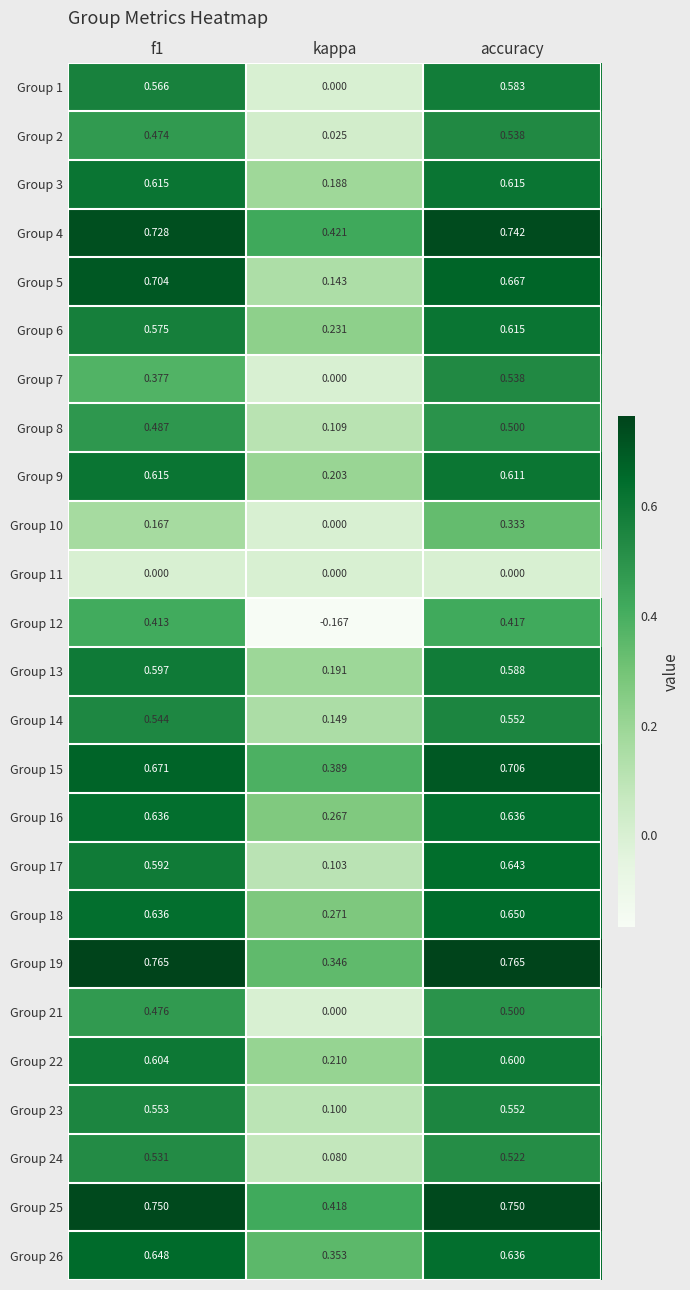

Which category has the lowest value in the Group 25 series?

kappa